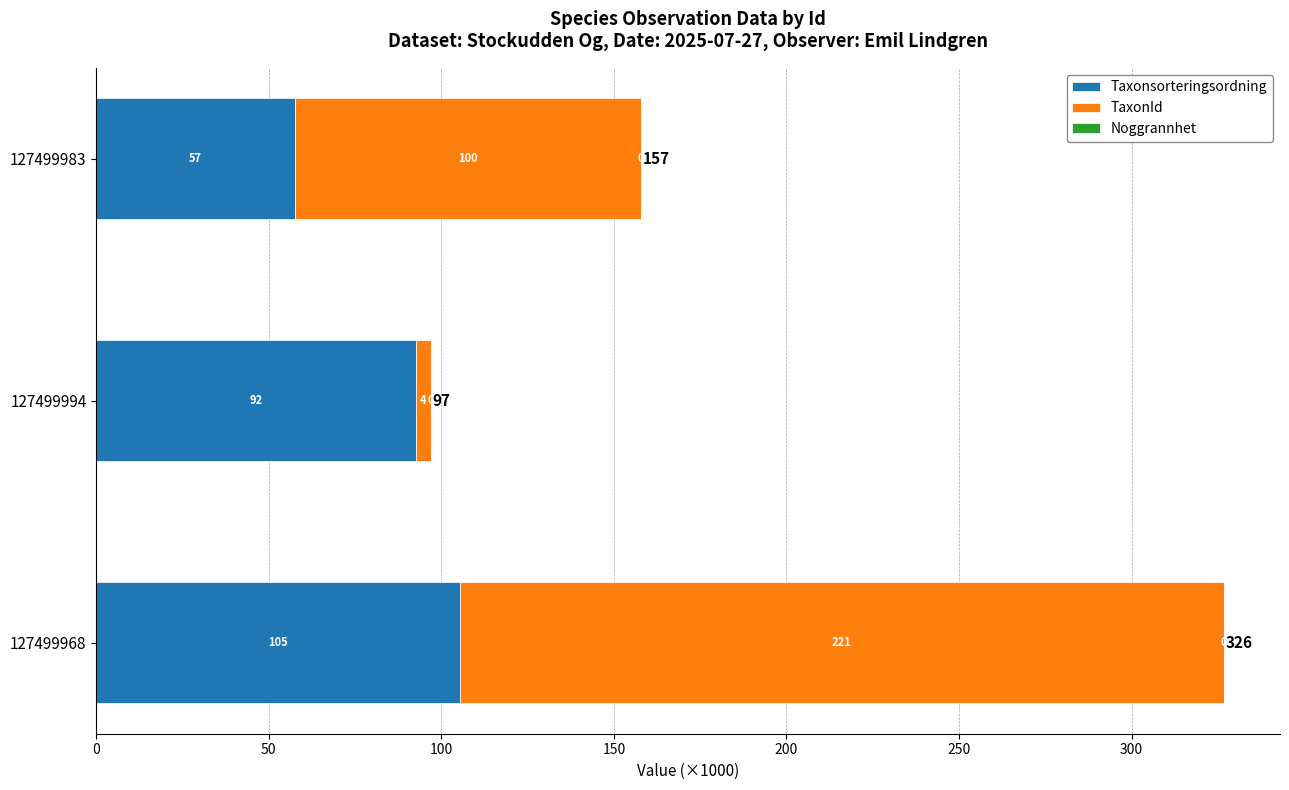

Count the number of data series in this chart.

3